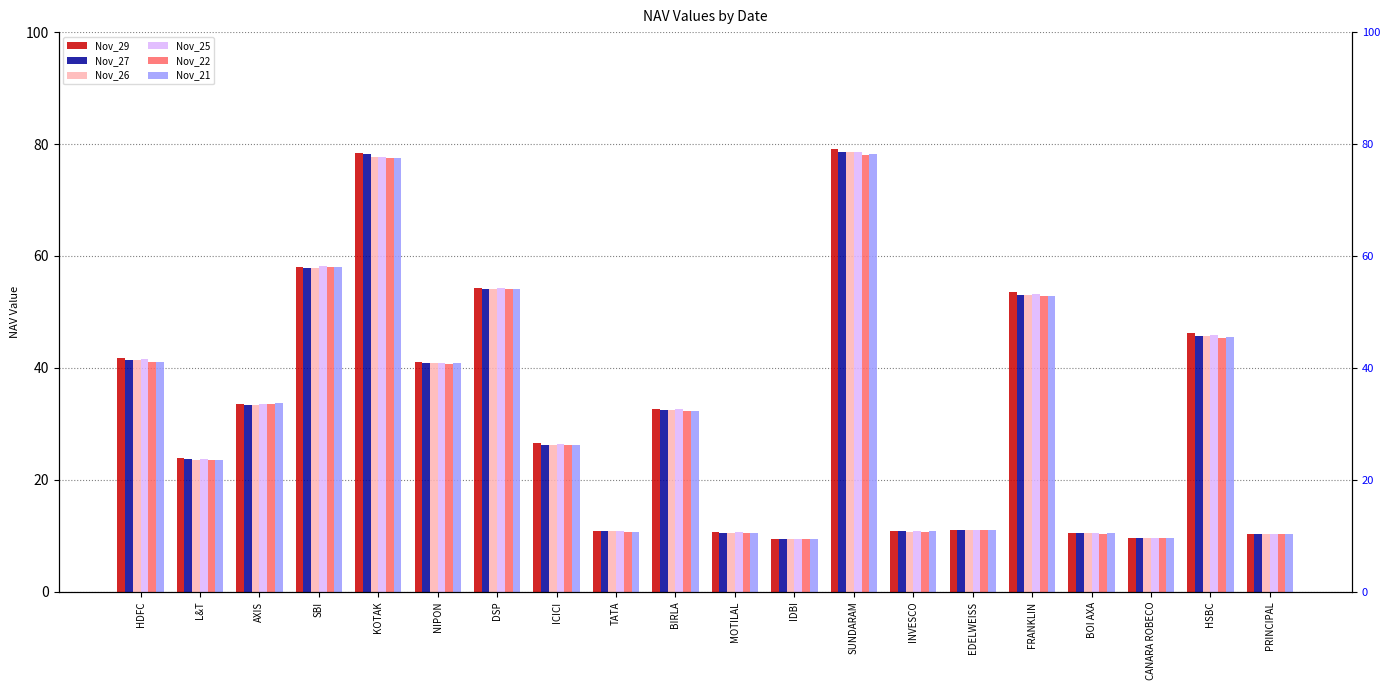

What is the sum of the Nov_29 values at MOTILAL and AXIS?

44.3